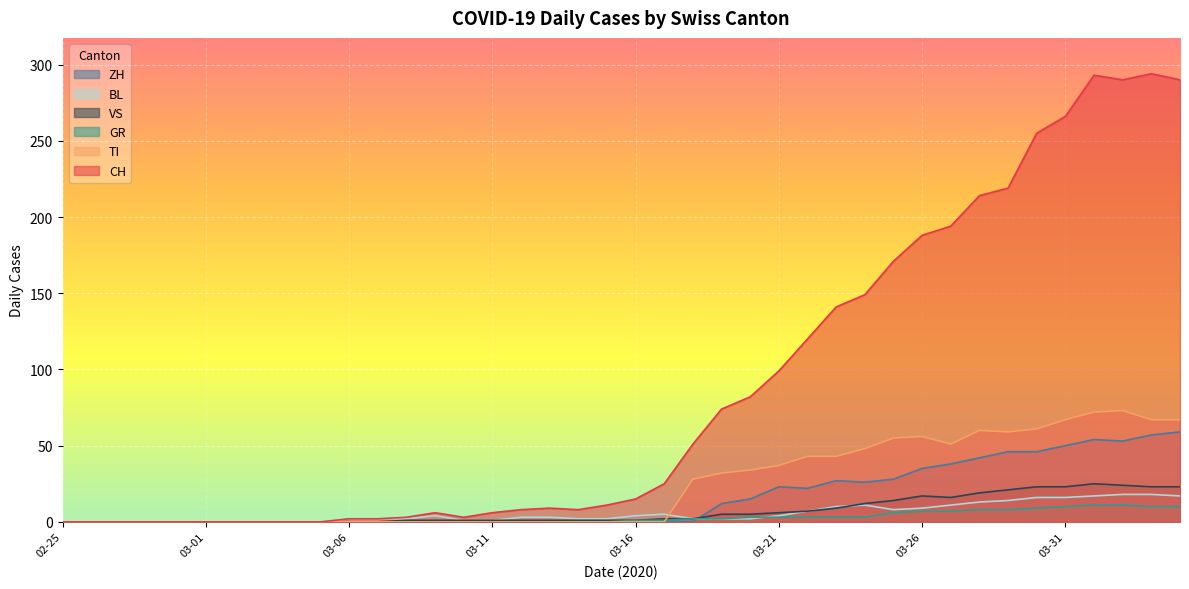

Which series has the largest total across all categories?

CH